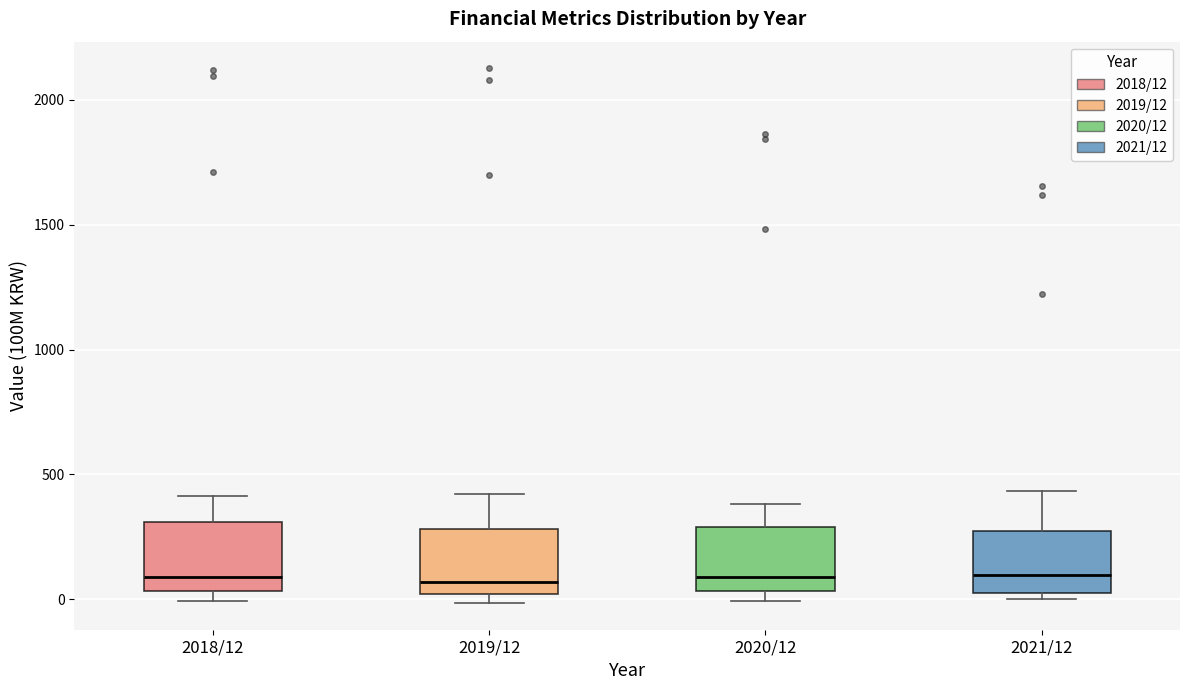

Where does the upper whisker of the box for 2019/12 end on the y-axis? The values are not printed on the chart, so give them approximately, as read against the axis.

400